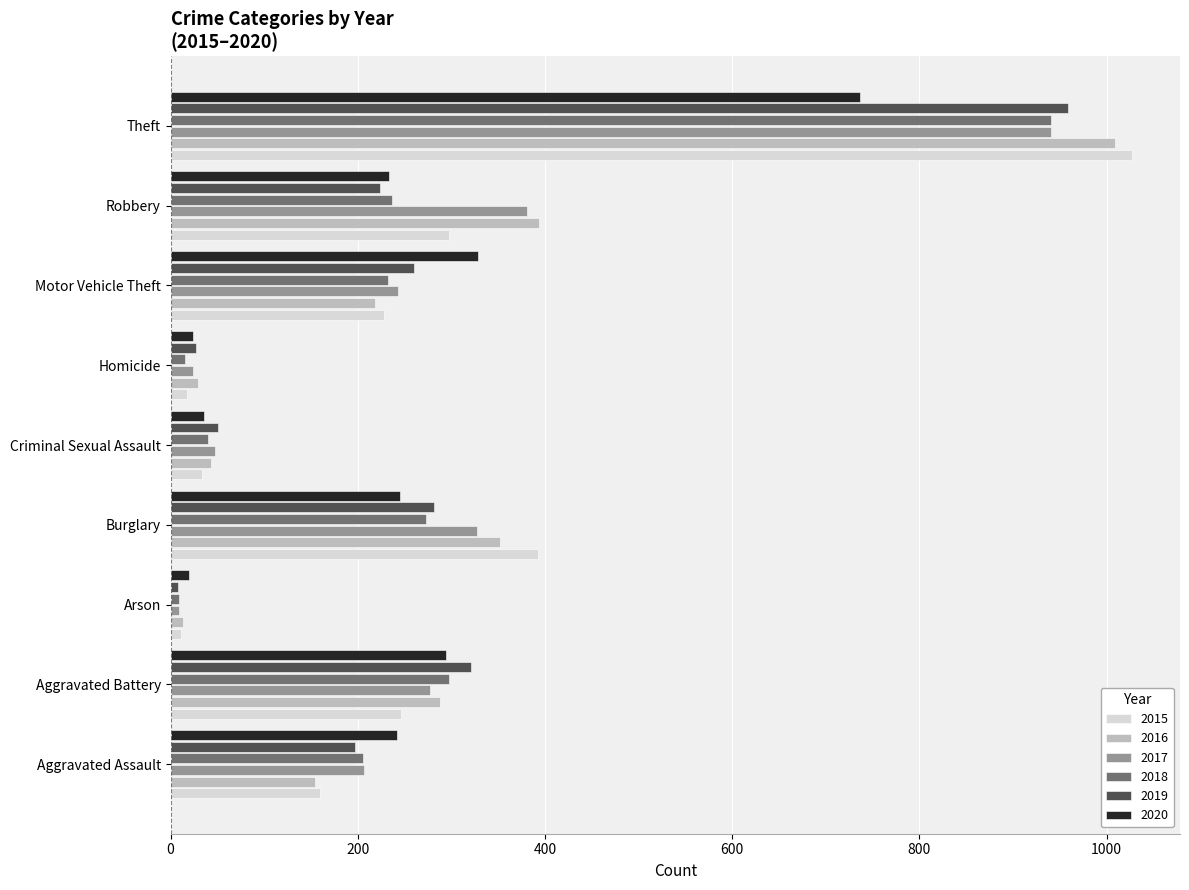

At which category is the sum across all series the highest?

Theft